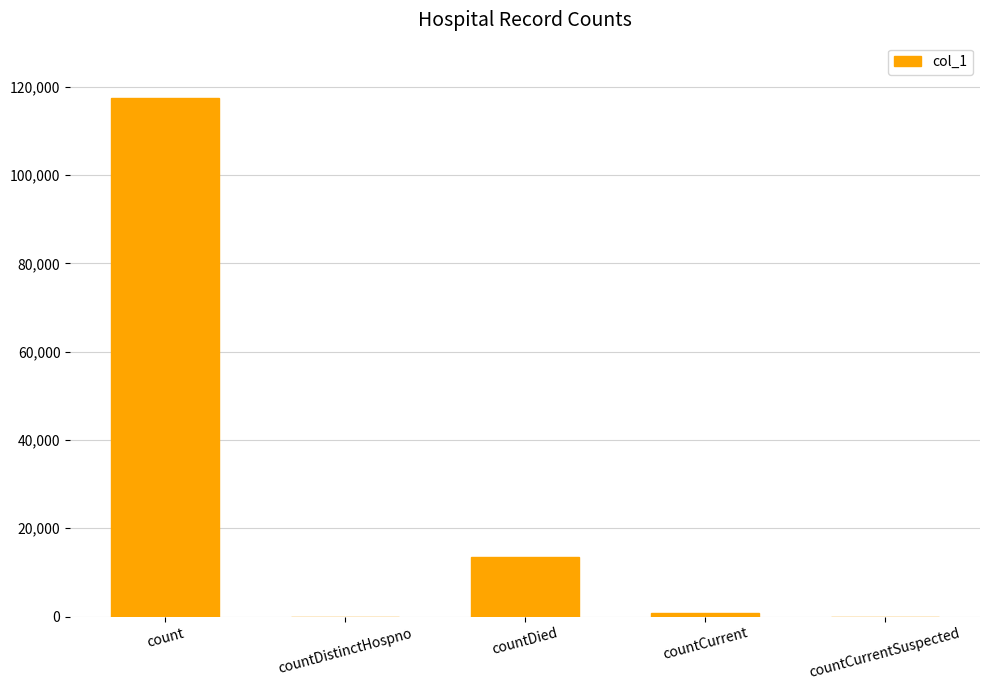

Is it true that the value at countDied is 13556?

True